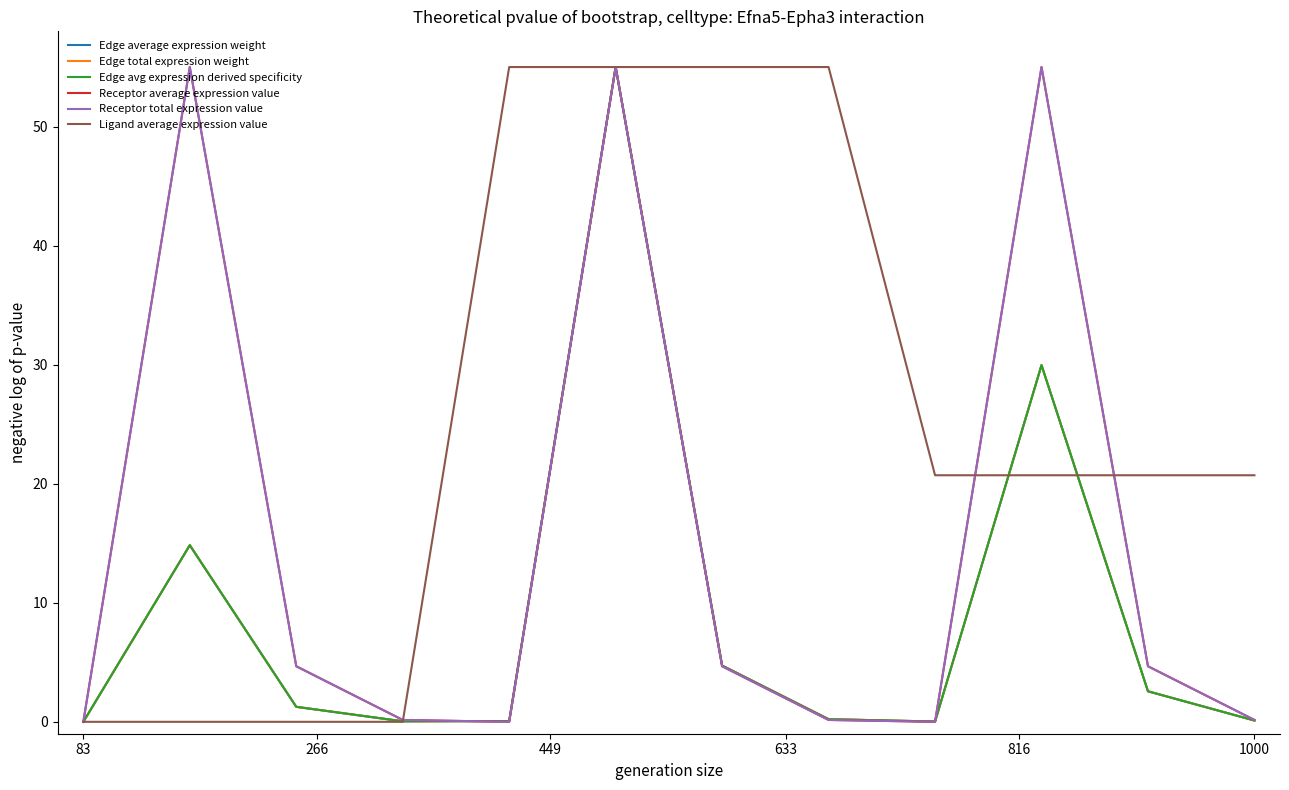

True or false: Ligand average expression value and Edge average expression weight cross at least once.

True